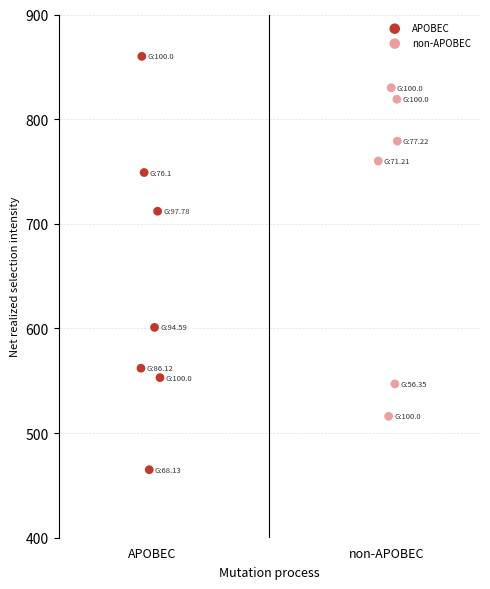

Which series has the widest spread of Y values?

APOBEC